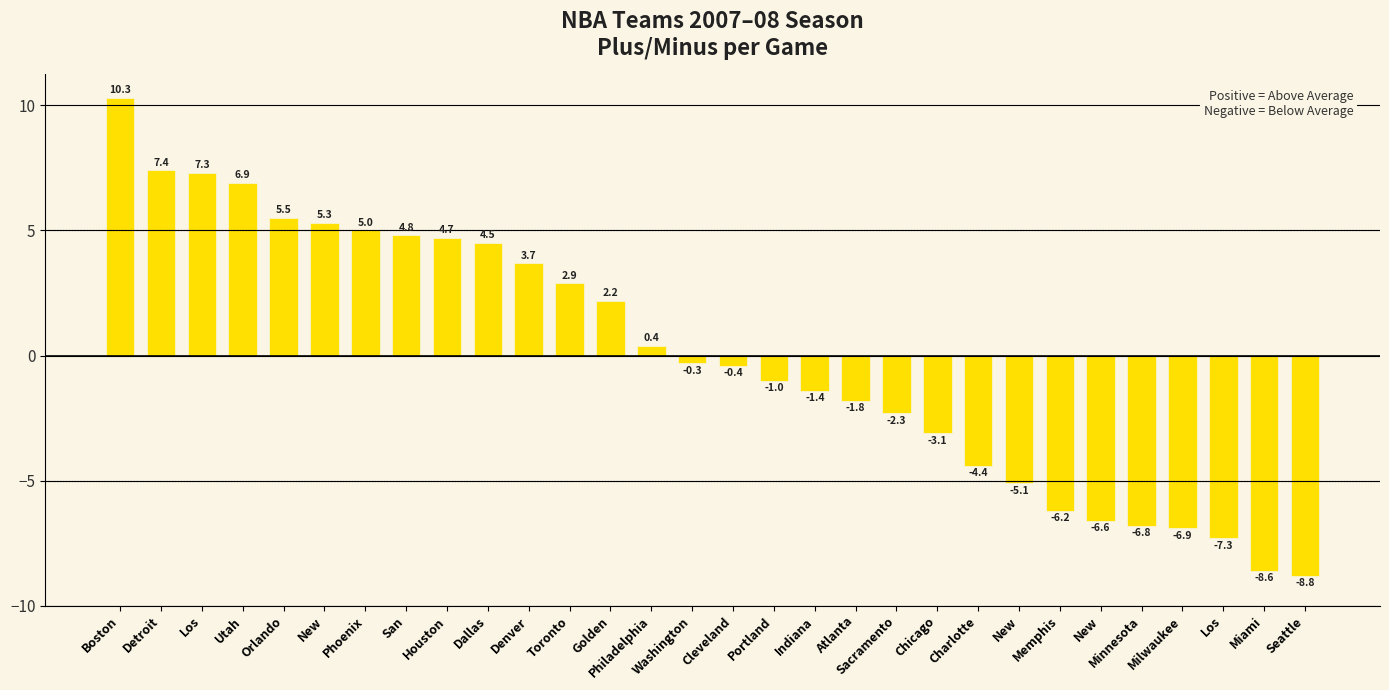

Which has a higher value, Portland or Denver?

Denver